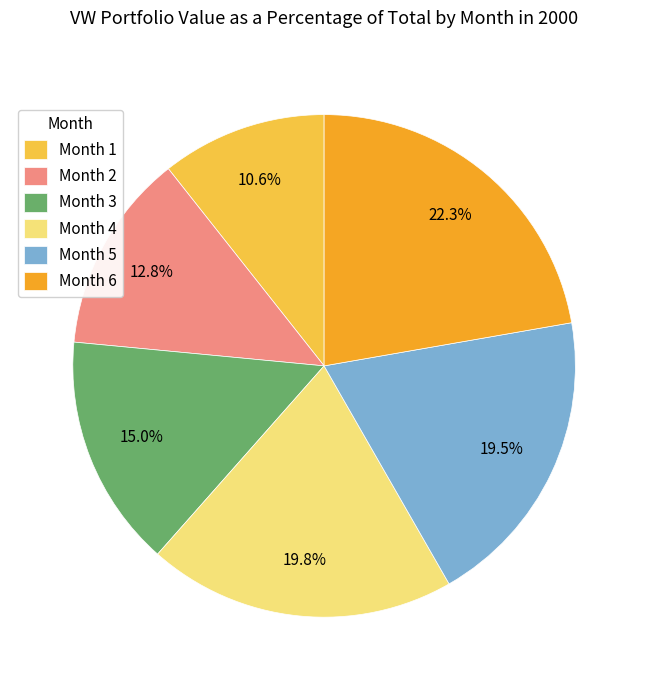

Does any single category account for the majority?

No